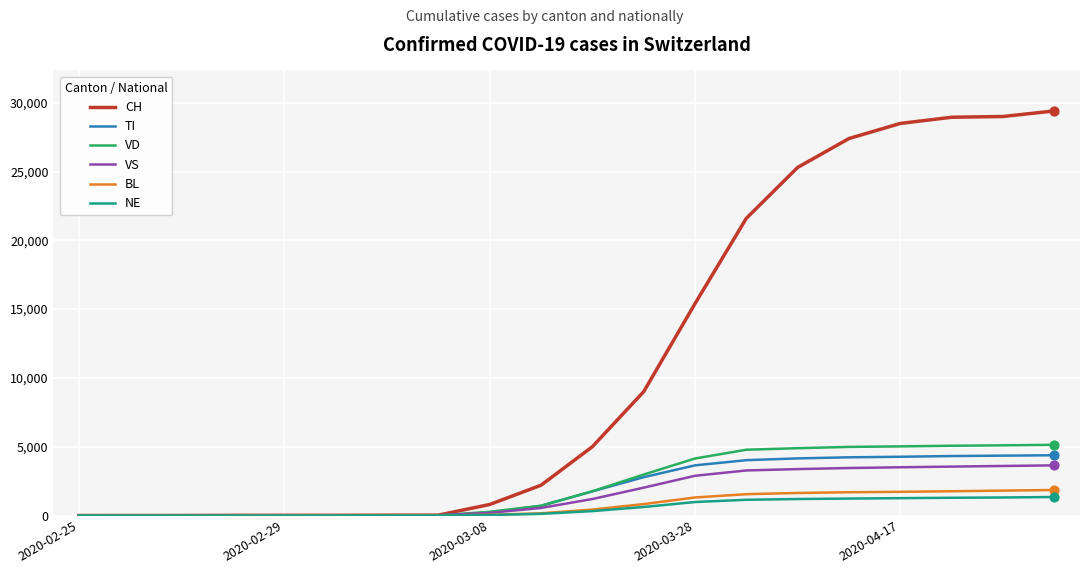

What are all the series names shown in the legend?

CH, TI, VD, VS, BL, NE